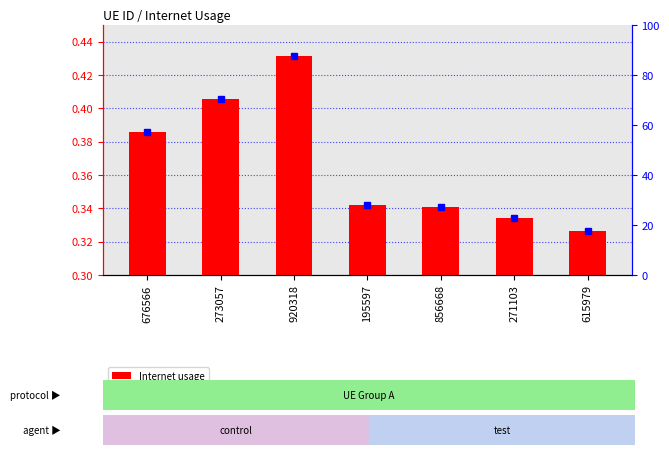

Rank the categories by value from lowest to highest.

615979, 271103, 856668, 195597, 676566, 273057, 920318